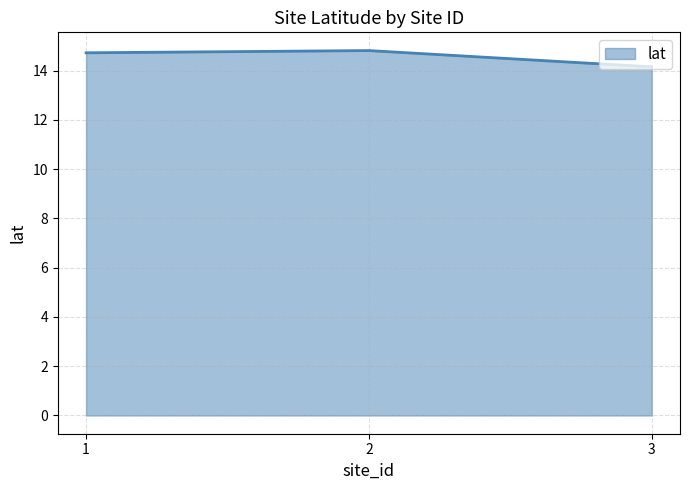

Read the value at 2.

14.8